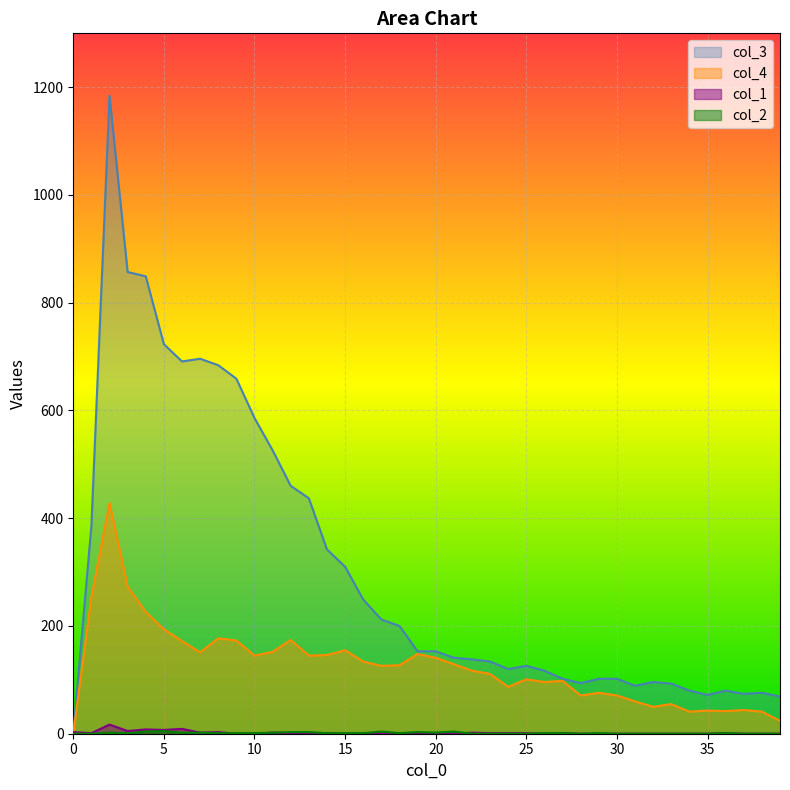

At which category does col_1 reach its first local peak?

2